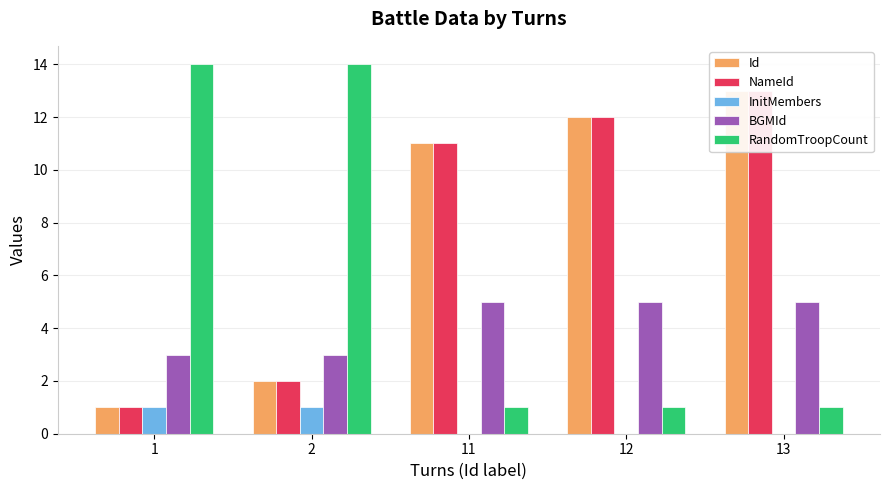

Is it true that BGMId equals 5 at 13?

True